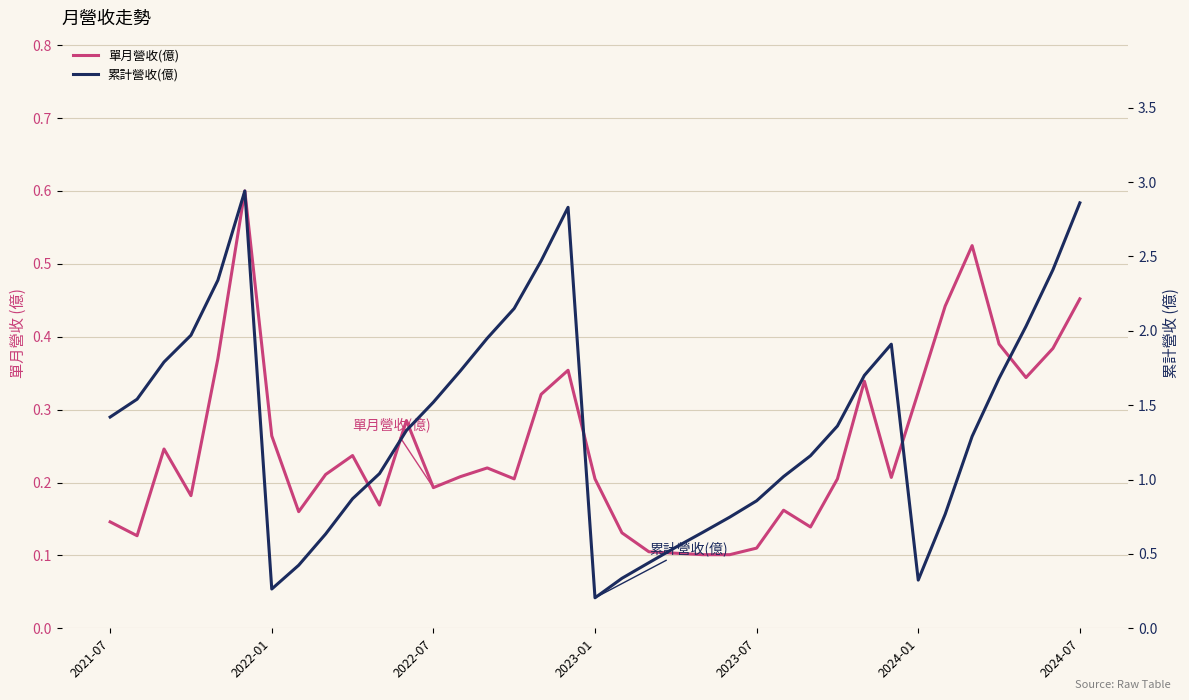

True or false: 累計營收(億) has more than 1 points higher than both neighbors.

True